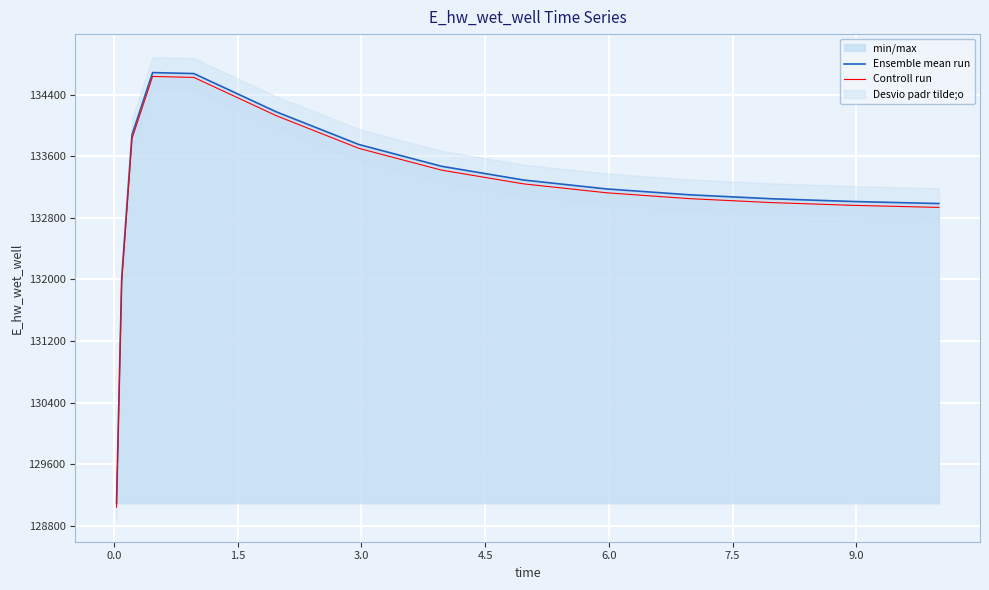

What is the maximum value for Controll run?

134637.7